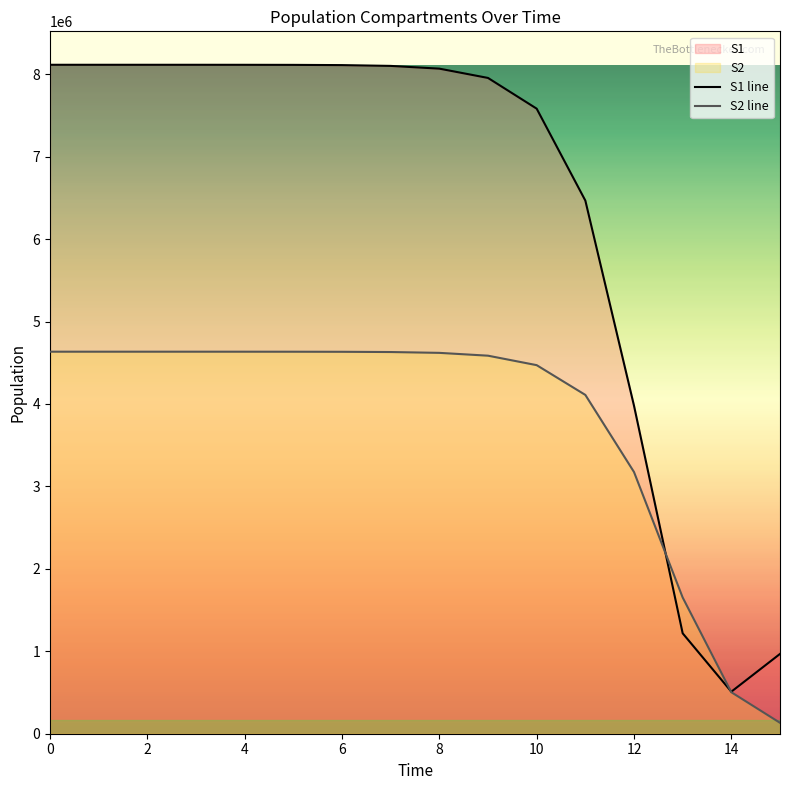

What is the sum of all S1 line values?

101640302.7